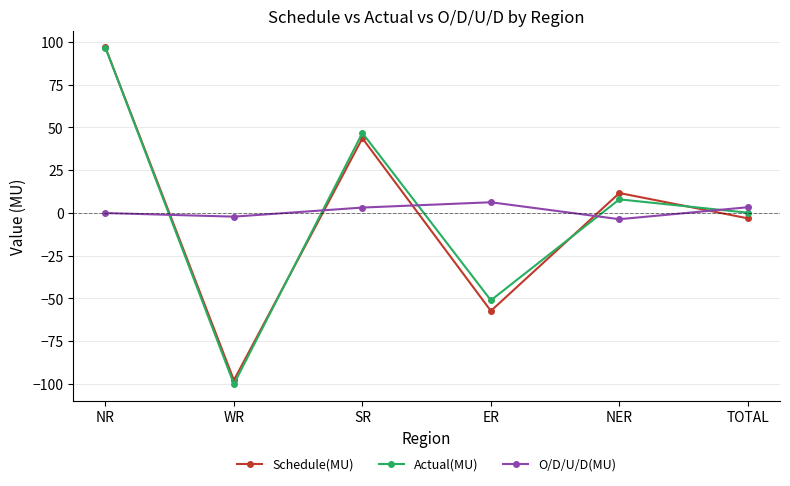

Does the chart display data point markers on the line(s)?

Yes